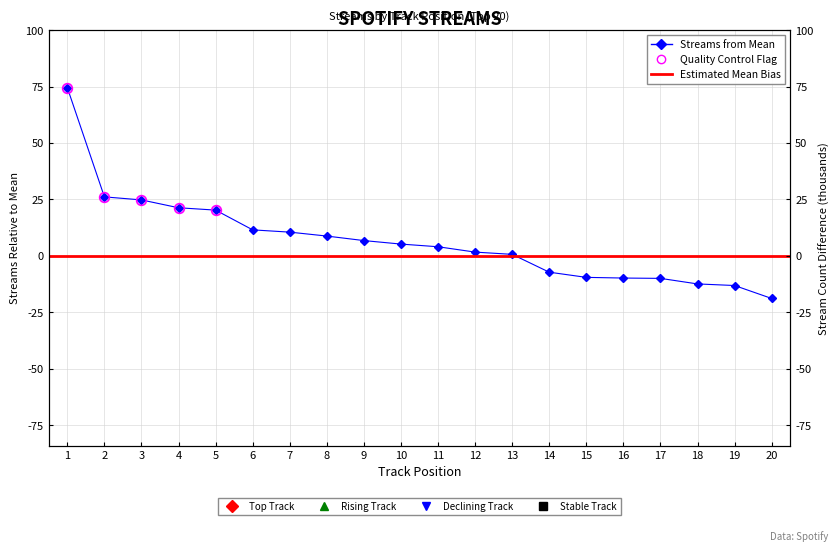

True or false: the data shows 4954 at 3.

True